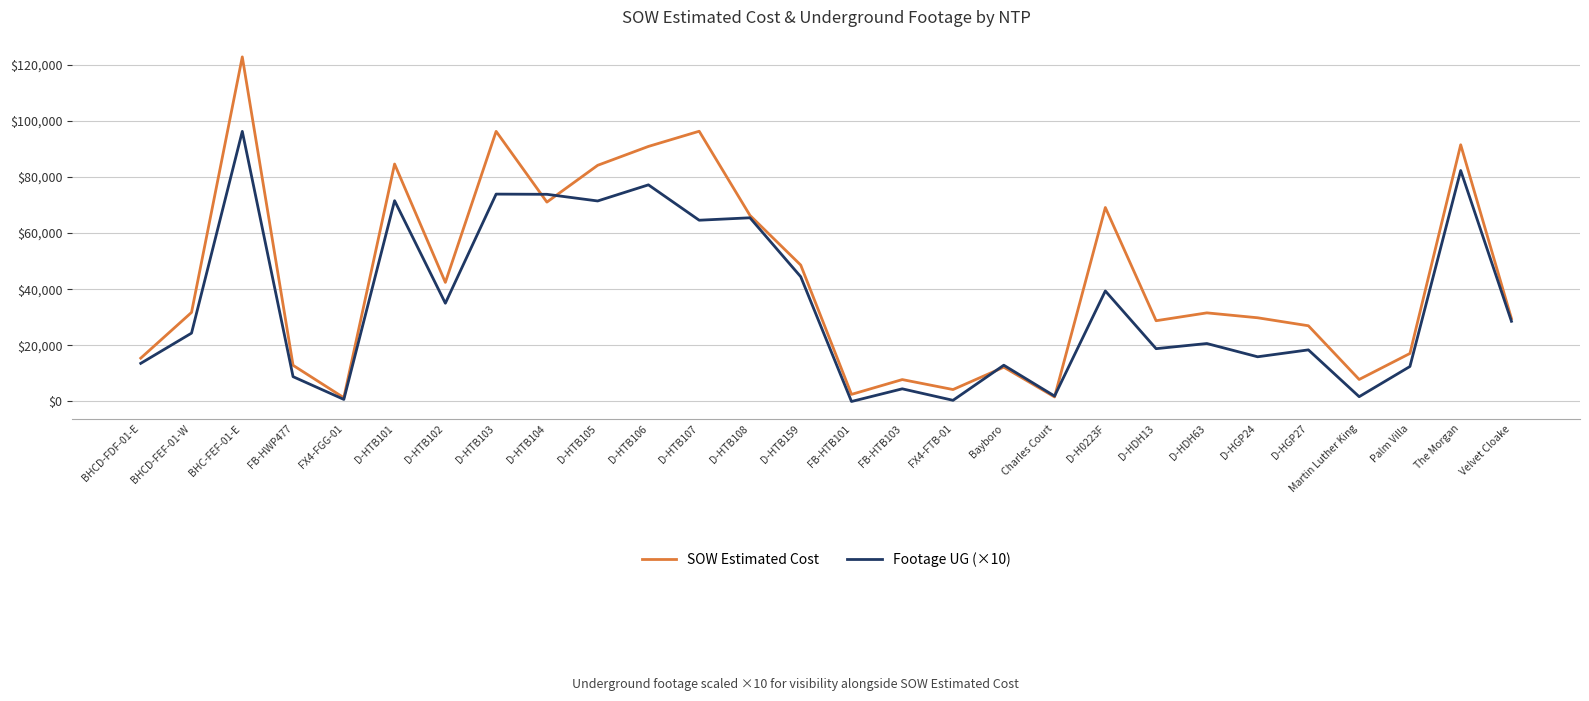

Rank the series by their average value, from lowest to highest.

Footage UG (×10), SOW Estimated Cost